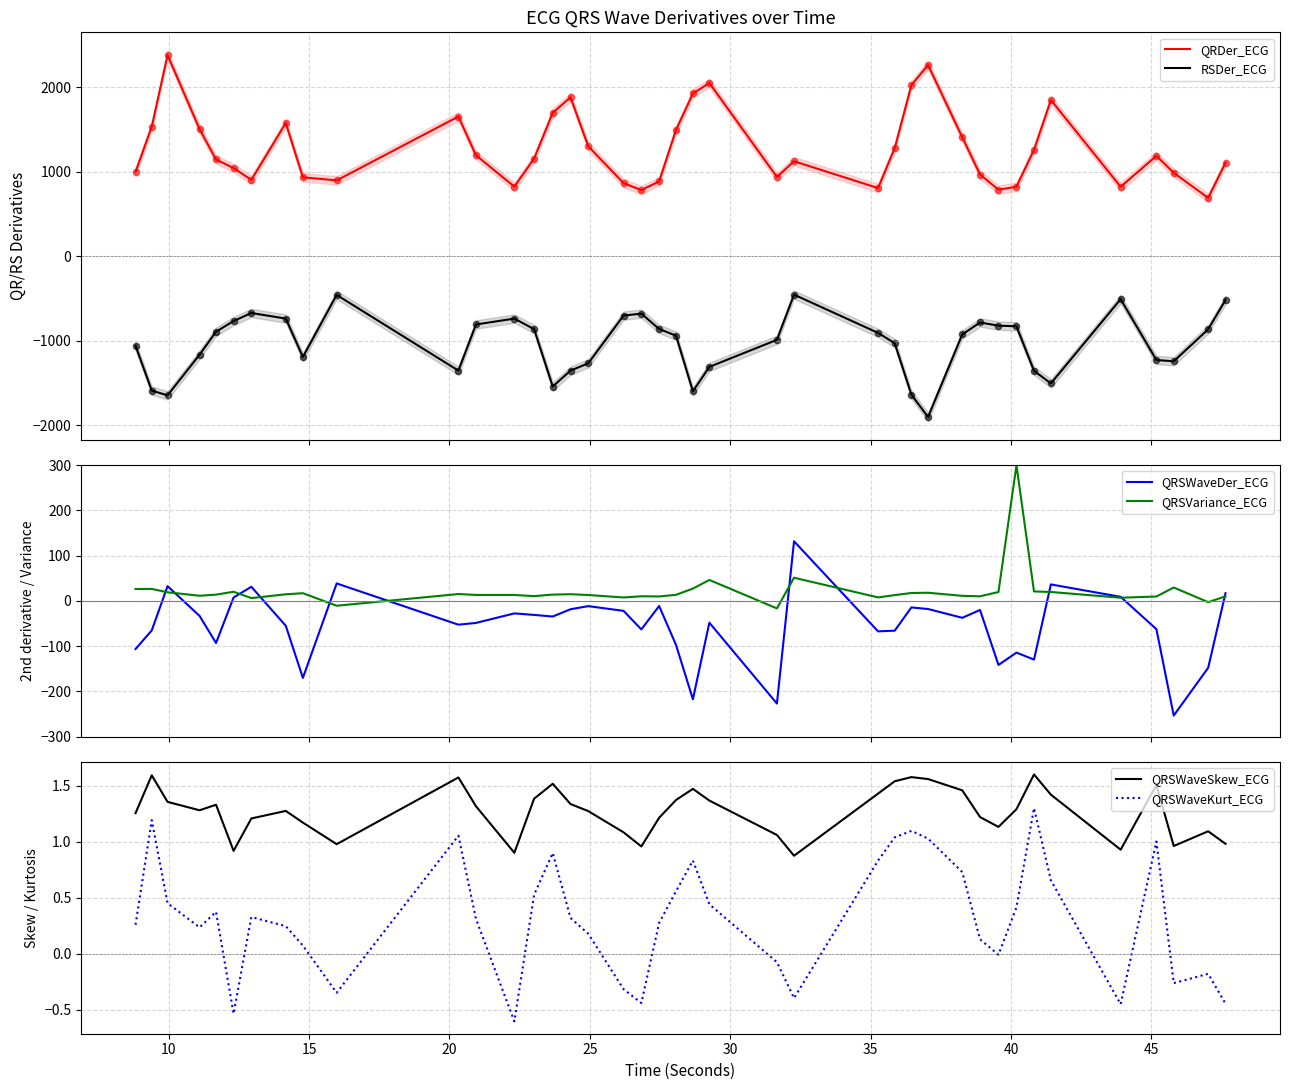

Which series contains the highest Y value?

QRDer_ECG